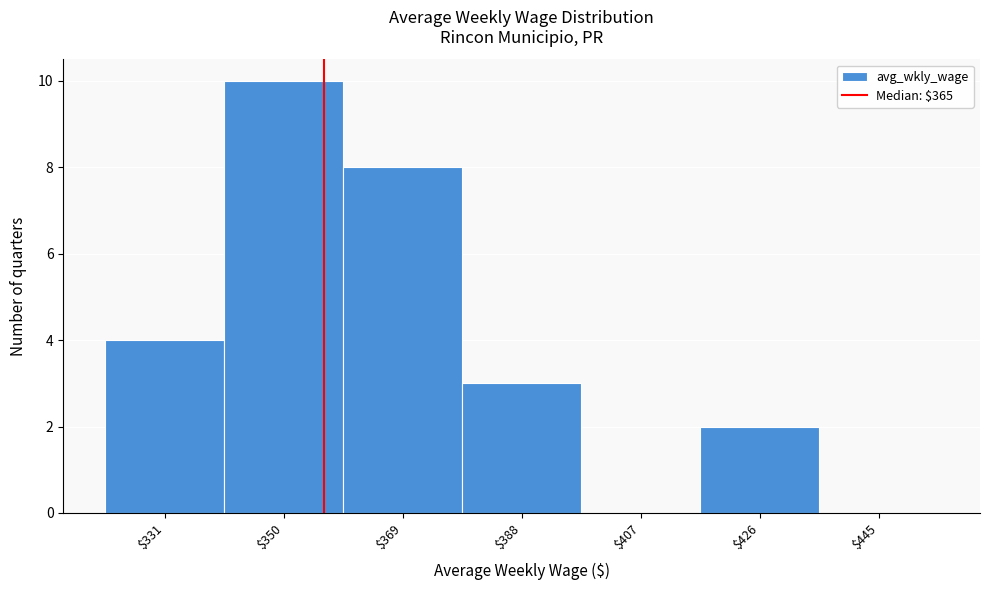

The chart shows a value of 10 at $350. True or false?

True